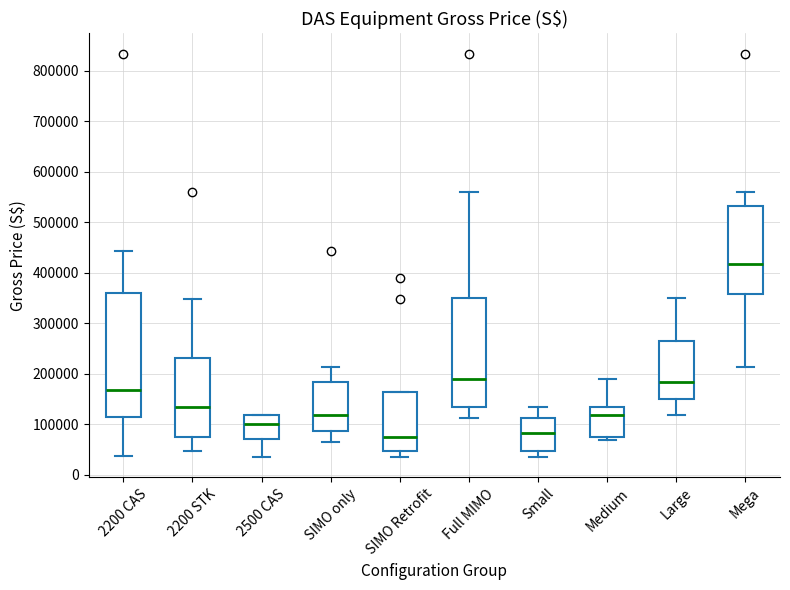

Reading left to right, transcribe this box plot: for each box, give where its median line is, the range the box spans, and where its two whiskers end, as read against the y-axis. The values are not printed on the chart, so give them approximately, as read against the axis.

2200 CAS: median 170000, box 110000 to 360000, whiskers 40000 to 440000
2200 STK: median 130000, box 80000 to 230000, whiskers 50000 to 350000
2500 CAS: median 100000, box 70000 to 120000, whiskers 40000 to 120000
SIMO only: median 120000, box 90000 to 180000, whiskers 70000 to 210000
SIMO Retrofit: median 80000, box 50000 to 160000, whiskers 40000 to 160000
Full MIMO: median 190000, box 130000 to 350000, whiskers 110000 to 560000
Small: median 80000, box 50000 to 110000, whiskers 40000 to 130000
Medium: median 120000, box 70000 to 130000, whiskers 70000 (just below the box's lower edge) to 190000
Large: median 180000, box 150000 to 260000, whiskers 120000 to 350000
Mega: median 420000, box 360000 to 530000, whiskers 210000 to 560000